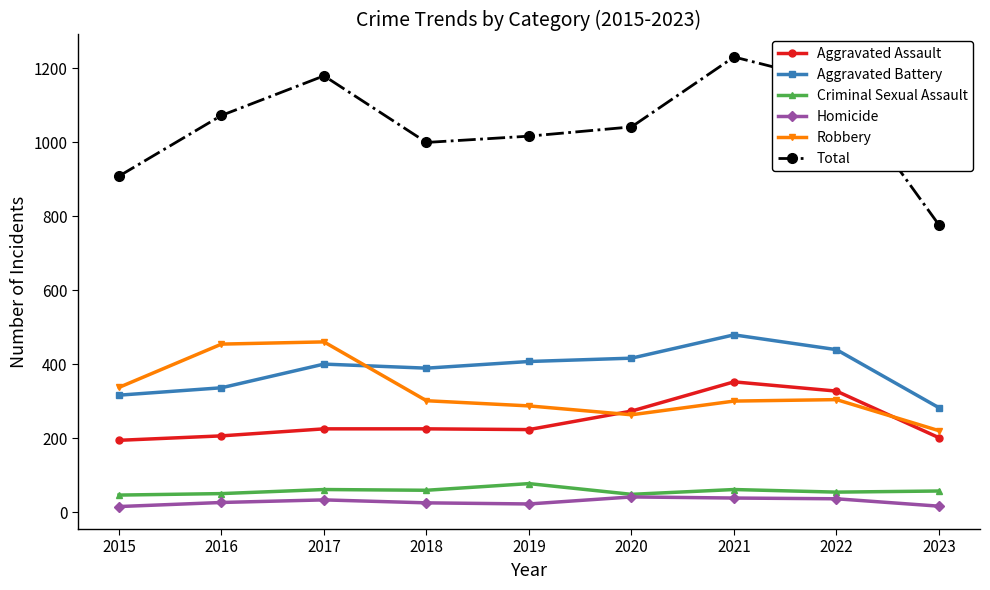

True or false: Criminal Sexual Assault and Robbery intersect in this chart.

False